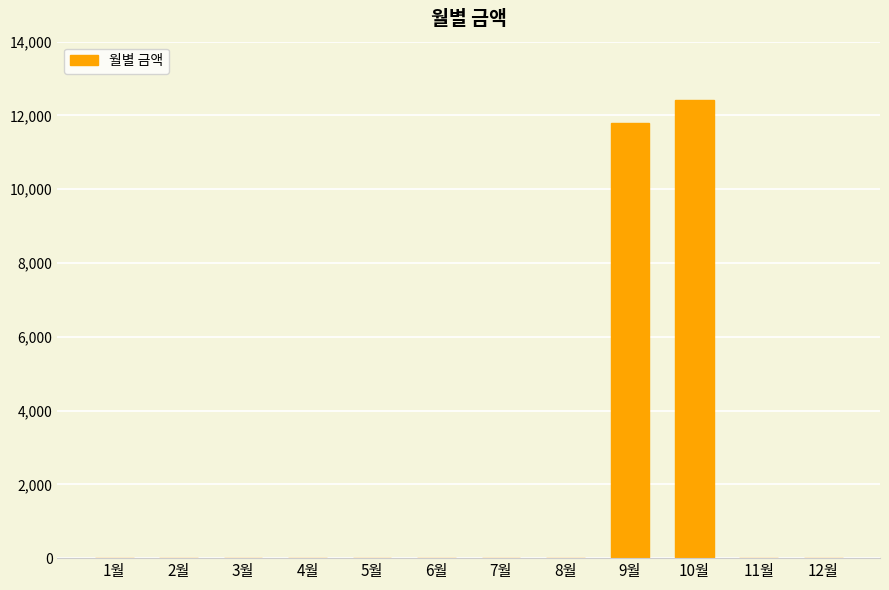

At which label is the value closest to 6205?

9월